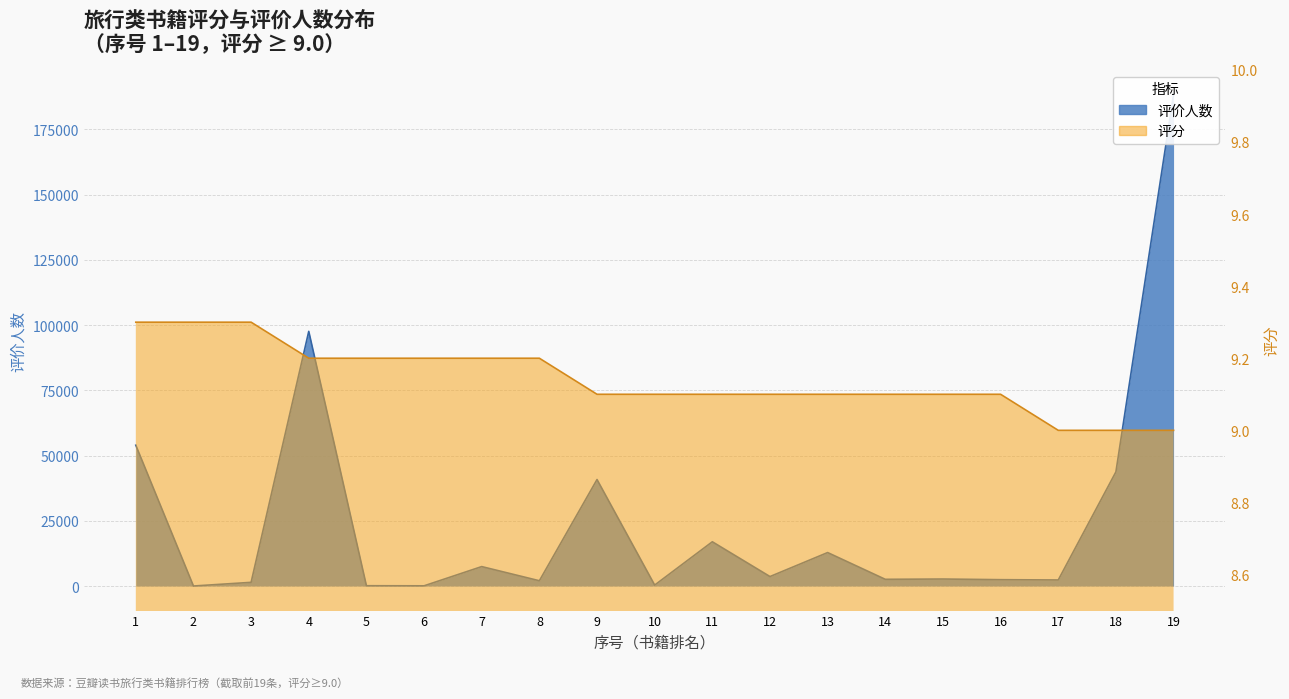

True or false: 评价人数 has more than 0 interior local peaks.

True